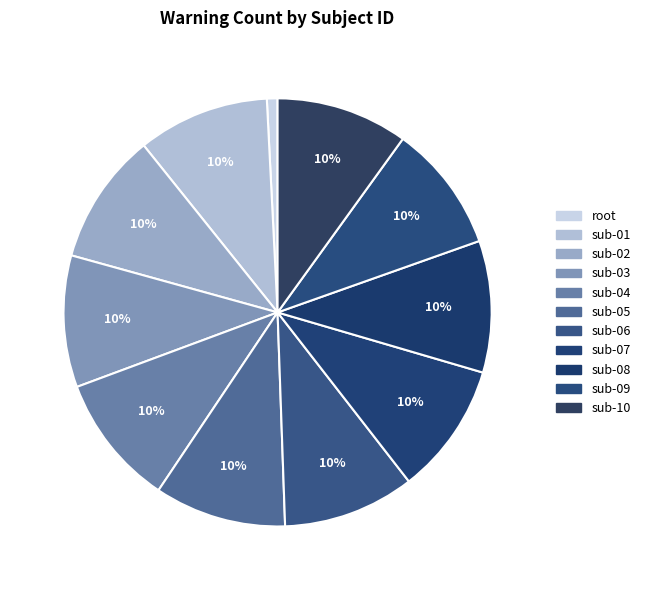

How many segments does this pie chart have?

11